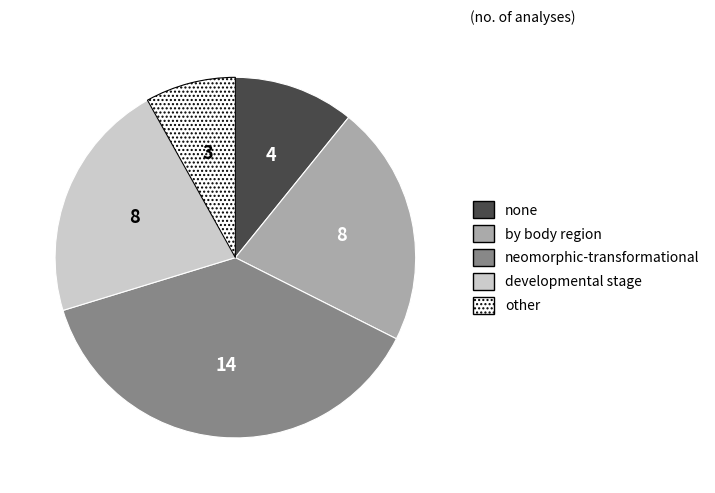

Does any single category account for the majority?

No